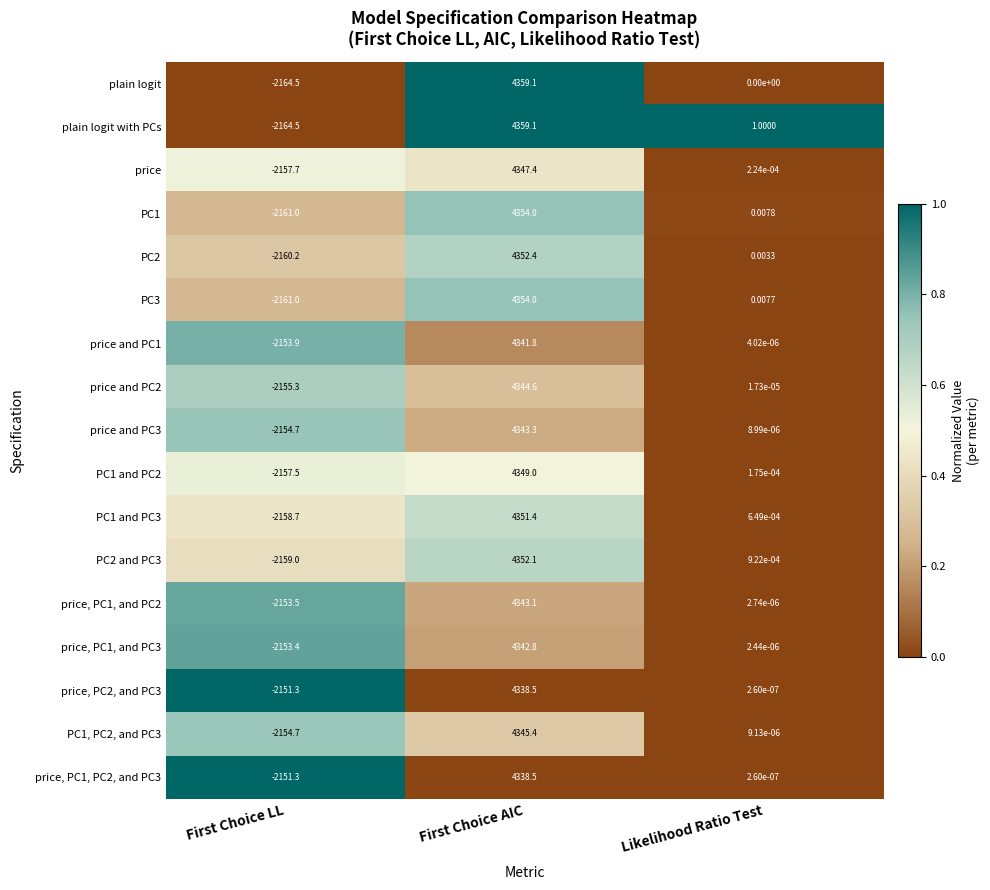

Rank the categories by price, PC2, and PC3 value from lowest to highest.

First Choice LL, Likelihood Ratio Test, First Choice AIC